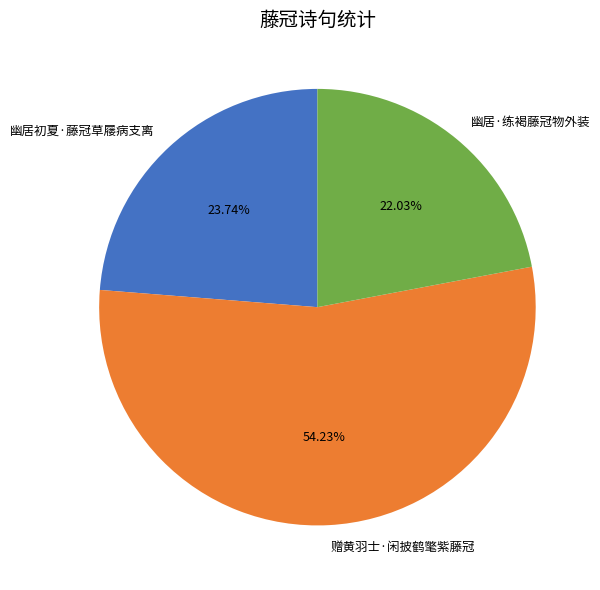

How many segments does this pie chart have?

3